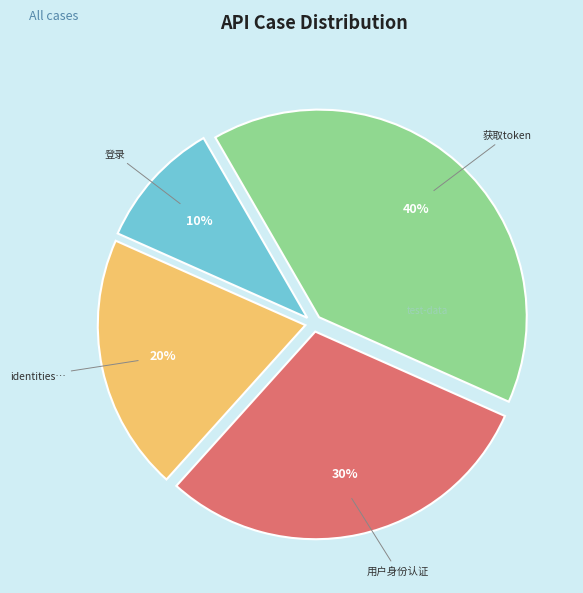

Is there any slice that represents more than half of the pie?

No